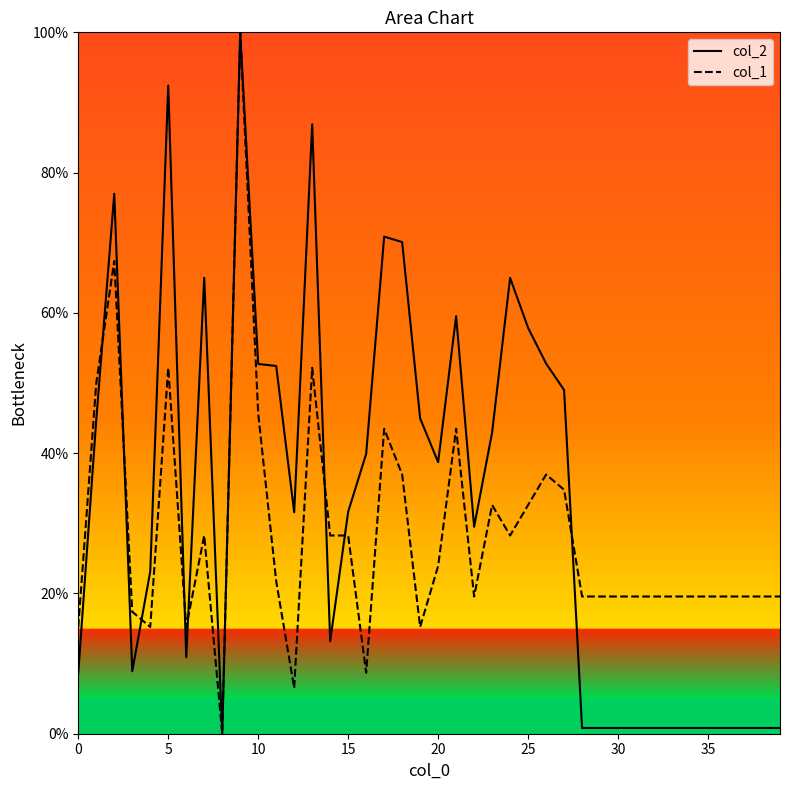

What is the average value of the col_2 series?

33.3